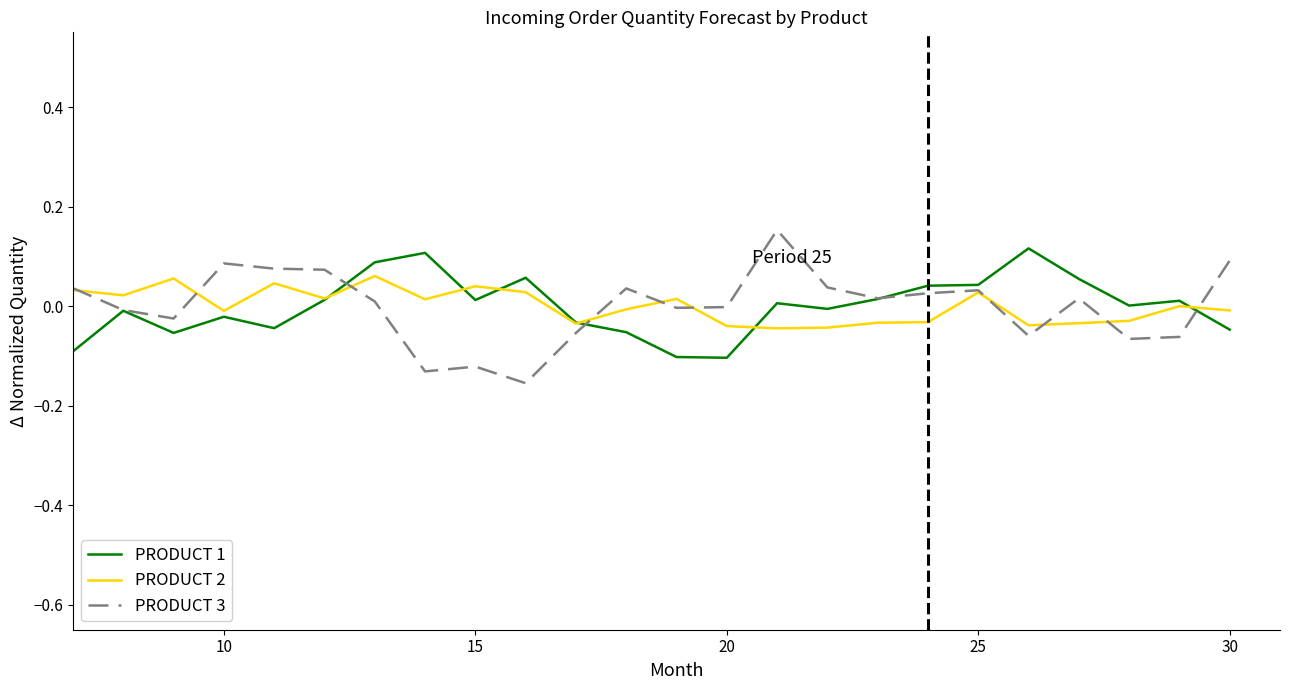

Count the number of categories in the chart.

24